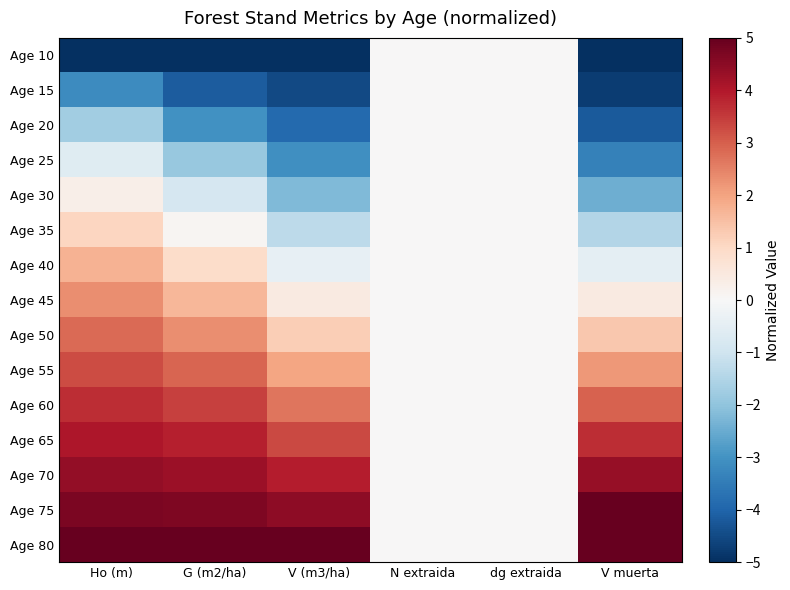

Reading left to right, extract all data points from this chart.

Age 10: Ho (m)=-5.0	G (m2/ha)=-5.0	V (m3/ha)=-5.0	N extraida=0.0	dg extraida=0.0	V muerta=-5.0
Age 15: Ho (m)=-3.1	G (m2/ha)=-4.1	V (m3/ha)=-4.5	N extraida=0.0	dg extraida=0.0	V muerta=-4.7
Age 20: Ho (m)=-1.7	G (m2/ha)=-3.0	V (m3/ha)=-3.9	N extraida=0.0	dg extraida=0.0	V muerta=-4.2
Age 25: Ho (m)=-0.6	G (m2/ha)=-1.9	V (m3/ha)=-3.1	N extraida=0.0	dg extraida=0.0	V muerta=-3.4
Age 30: Ho (m)=0.3	G (m2/ha)=-0.9	V (m3/ha)=-2.2	N extraida=0.0	dg extraida=0.0	V muerta=-2.5
Age 35: Ho (m)=1.1	G (m2/ha)=0.1	V (m3/ha)=-1.3	N extraida=0.0	dg extraida=0.0	V muerta=-1.5
Age 40: Ho (m)=1.7	G (m2/ha)=0.9	V (m3/ha)=-0.4	N extraida=0.0	dg extraida=0.0	V muerta=-0.5
Age 45: Ho (m)=2.3	G (m2/ha)=1.7	V (m3/ha)=0.4	N extraida=0.0	dg extraida=0.0	V muerta=0.4
Age 50: Ho (m)=2.8	G (m2/ha)=2.3	V (m3/ha)=1.2	N extraida=0.0	dg extraida=0.0	V muerta=1.3
Age 55: Ho (m)=3.3	G (m2/ha)=2.9	V (m3/ha)=2.0	N extraida=0.0	dg extraida=0.0	V muerta=2.2
Age 60: Ho (m)=3.7	G (m2/ha)=3.4	V (m3/ha)=2.7	N extraida=0.0	dg extraida=0.0	V muerta=3.0
Age 65: Ho (m)=4.1	G (m2/ha)=3.9	V (m3/ha)=3.3	N extraida=0.0	dg extraida=0.0	V muerta=3.7
Age 70: Ho (m)=4.4	G (m2/ha)=4.3	V (m3/ha)=3.9	N extraida=0.0	dg extraida=0.0	V muerta=4.4
Age 75: Ho (m)=4.7	G (m2/ha)=4.7	V (m3/ha)=4.5	N extraida=0.0	dg extraida=0.0	V muerta=5.0
Age 80: Ho (m)=5.0	G (m2/ha)=5.0	V (m3/ha)=5.0	N extraida=0.0	dg extraida=0.0	V muerta=5.0